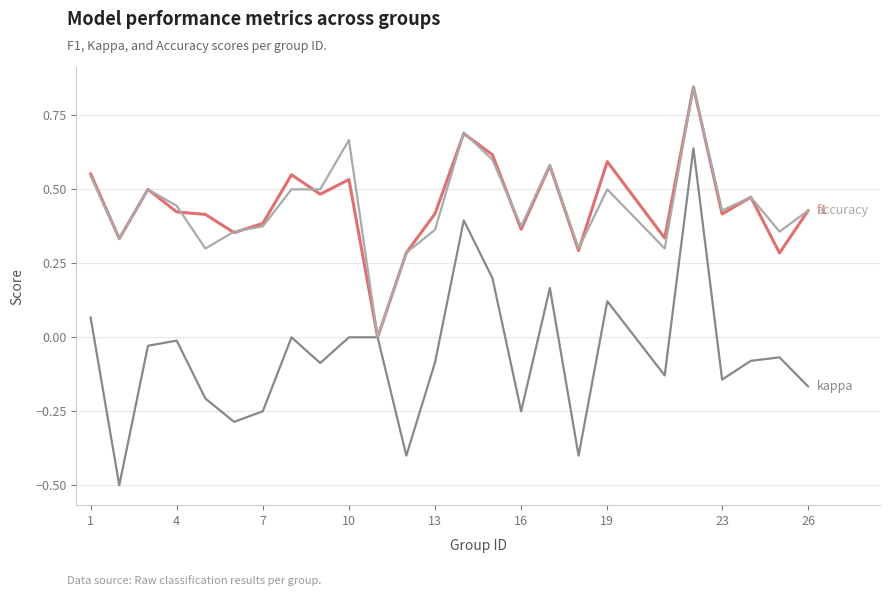

What is the minimum value shown in the chart?

-0.5